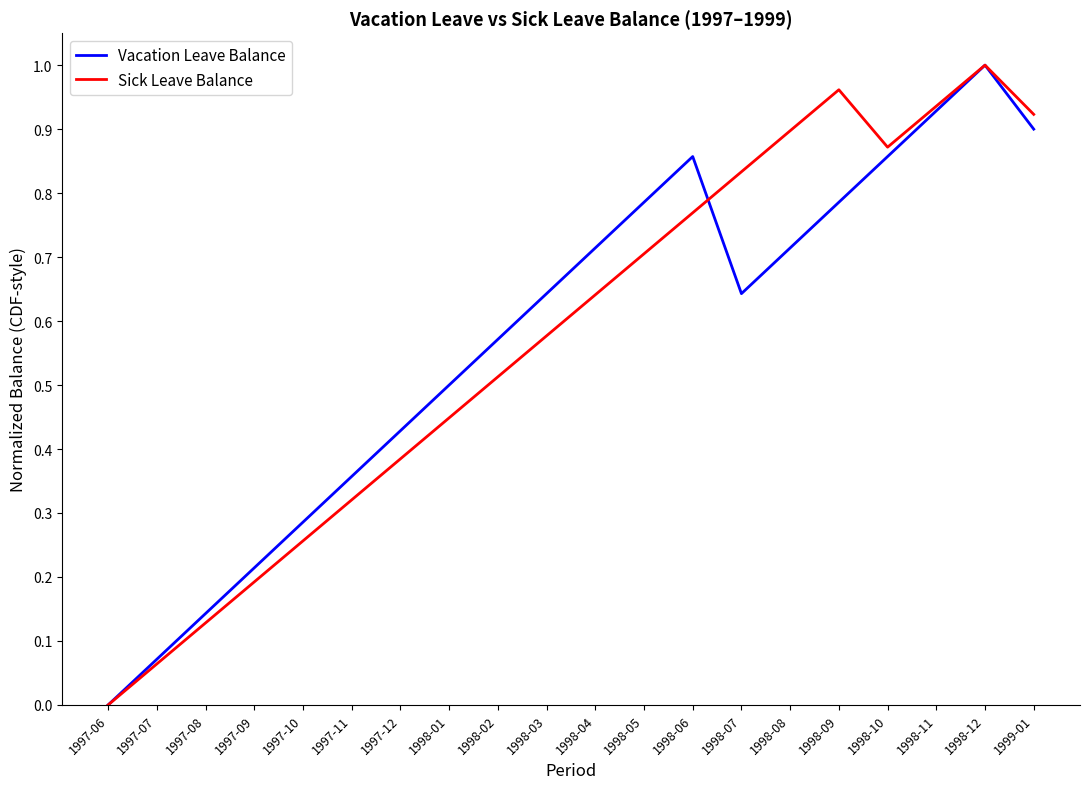

Which label corresponds to the smallest value in the chart?

1997-06